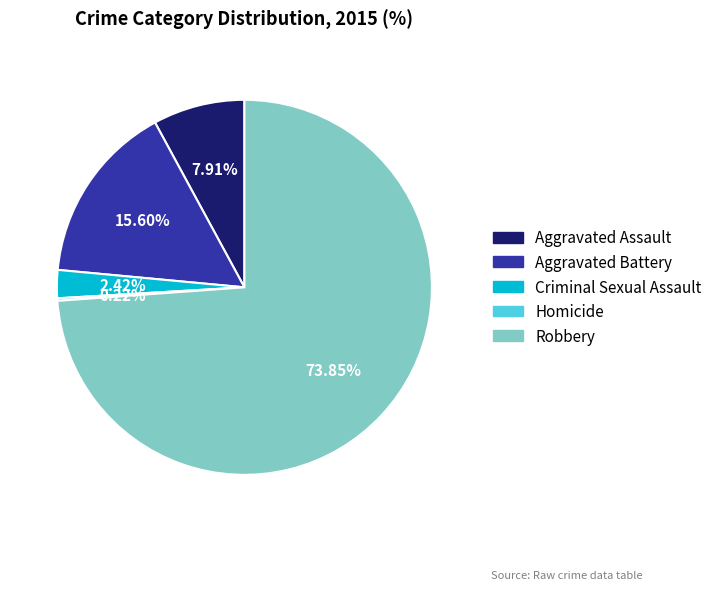

Which category has the biggest portion of the pie?

Robbery